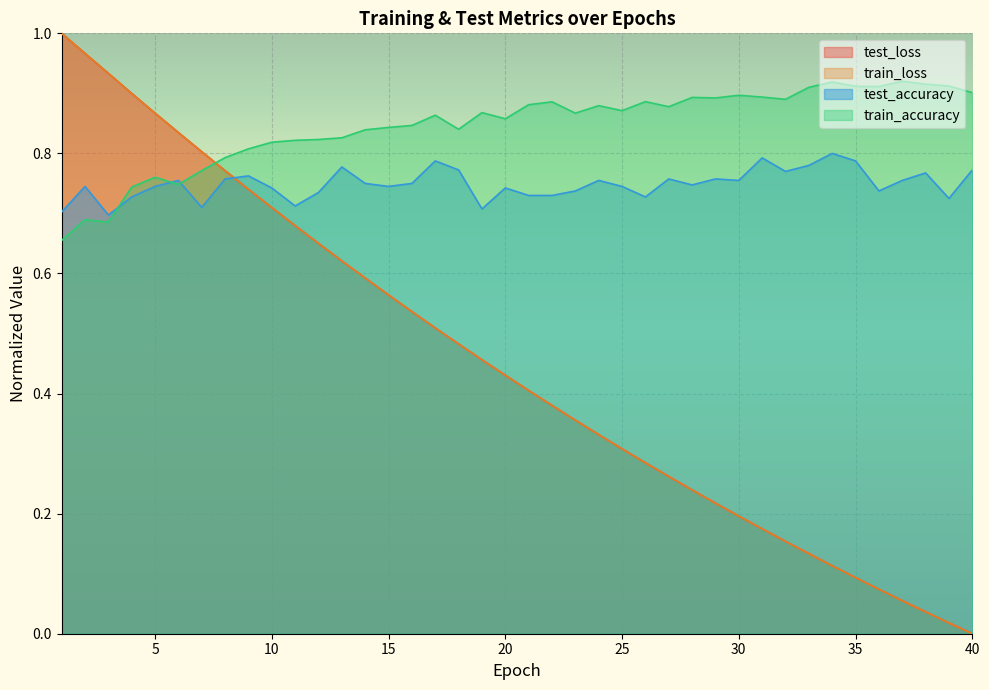

What is the difference between the test_loss values at 11 and 2?

0.3